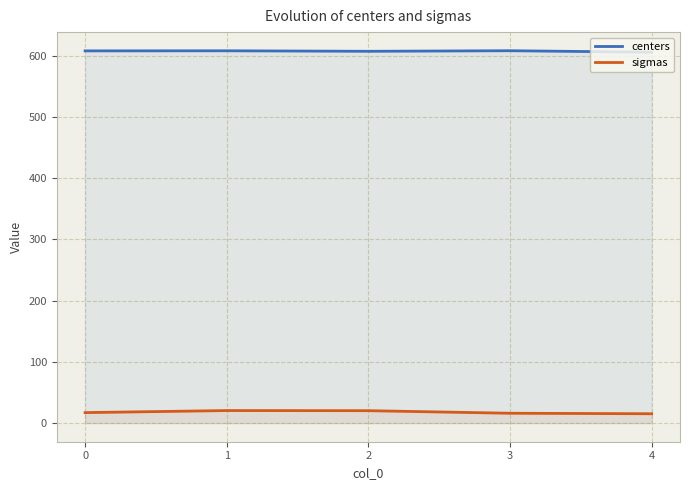

Reading left to right, list all the values displayed in this chart.

centers: 608.0	608.1	607.3	608.2	605.8
sigmas: 17.1	20.5	20.3	16.1	15.3